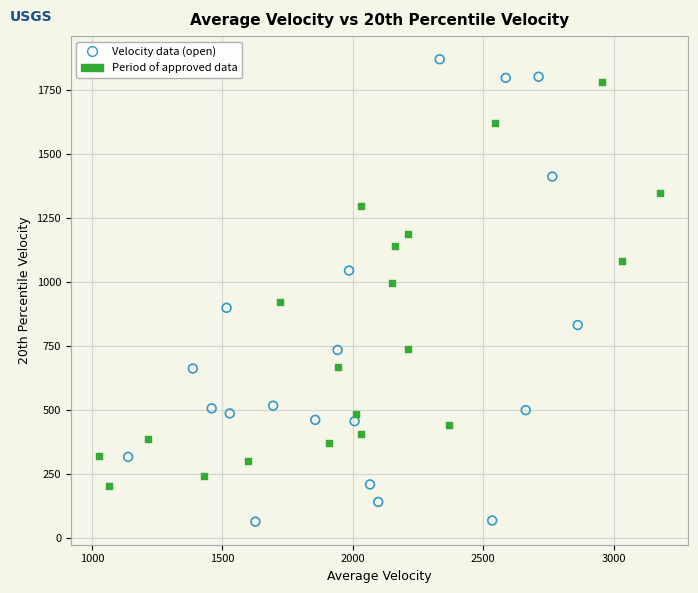

Which series reaches the minimum Y coordinate?

Velocity data (open)